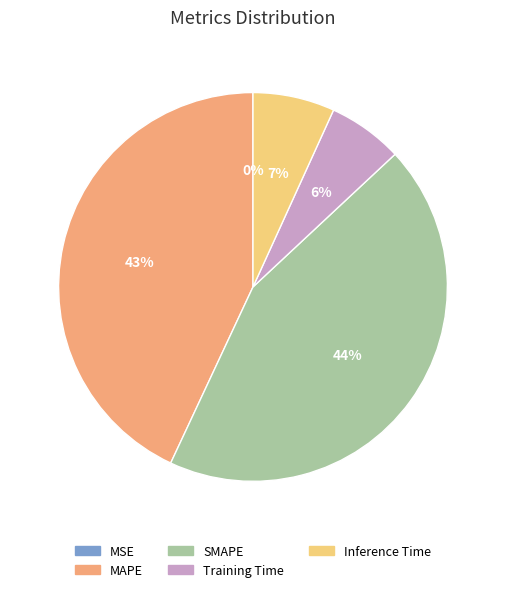

What is the largest slice in the pie chart?

SMAPE